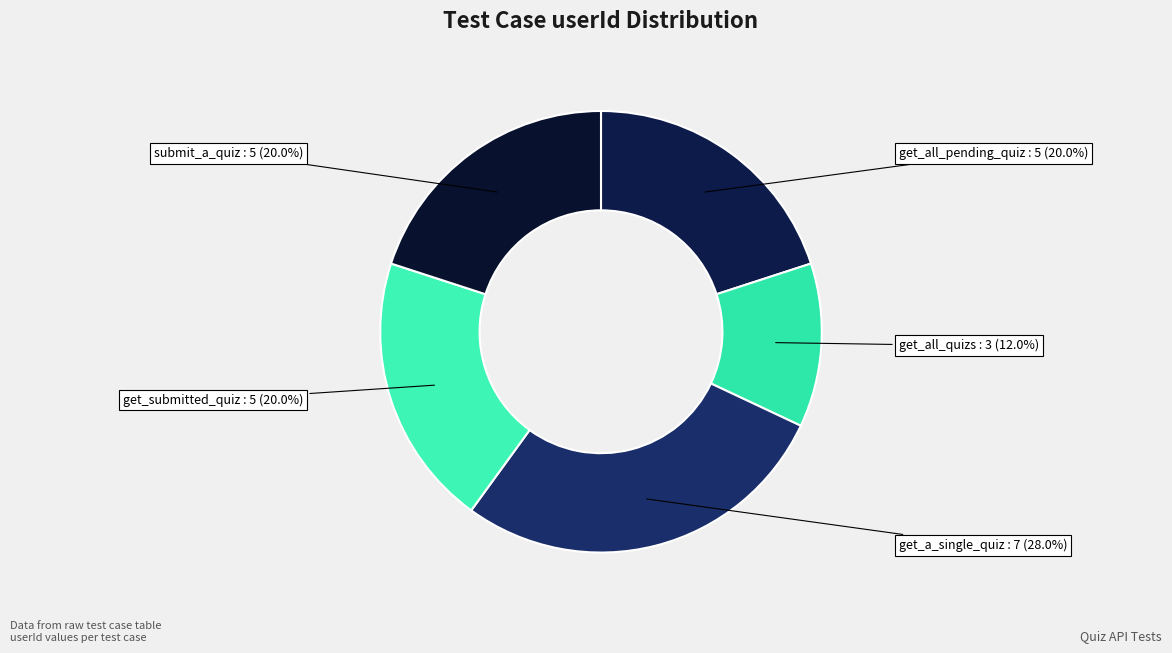

To the nearest percent, what percentage of the pie is get_all_quizs?

12%